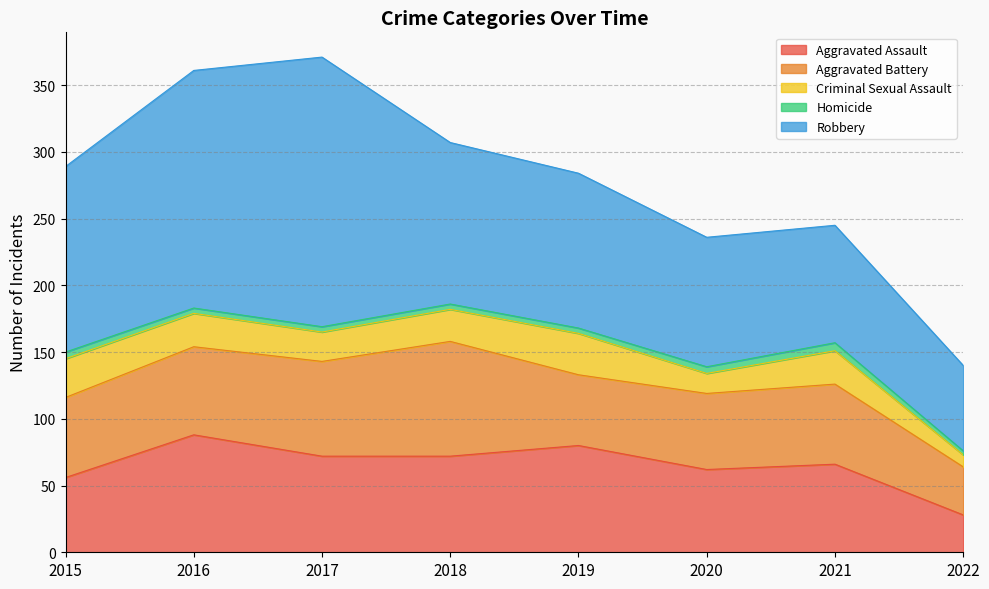

How many categories are shown in the chart?

8